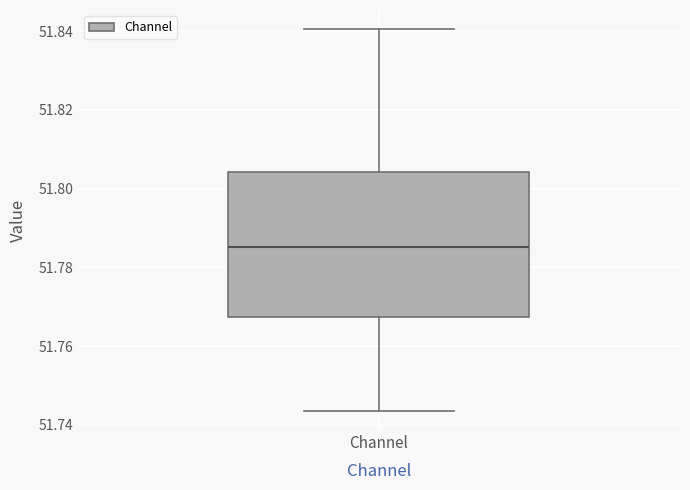

Transcribe this box plot: give where the median line is, the range the box spans, and where the two whiskers end, as read against the y-axis. The values are not printed on the chart, so give them approximately, as read against the axis.

median 51.786, box 51.768 to 51.804, whiskers 51.744 to 51.840